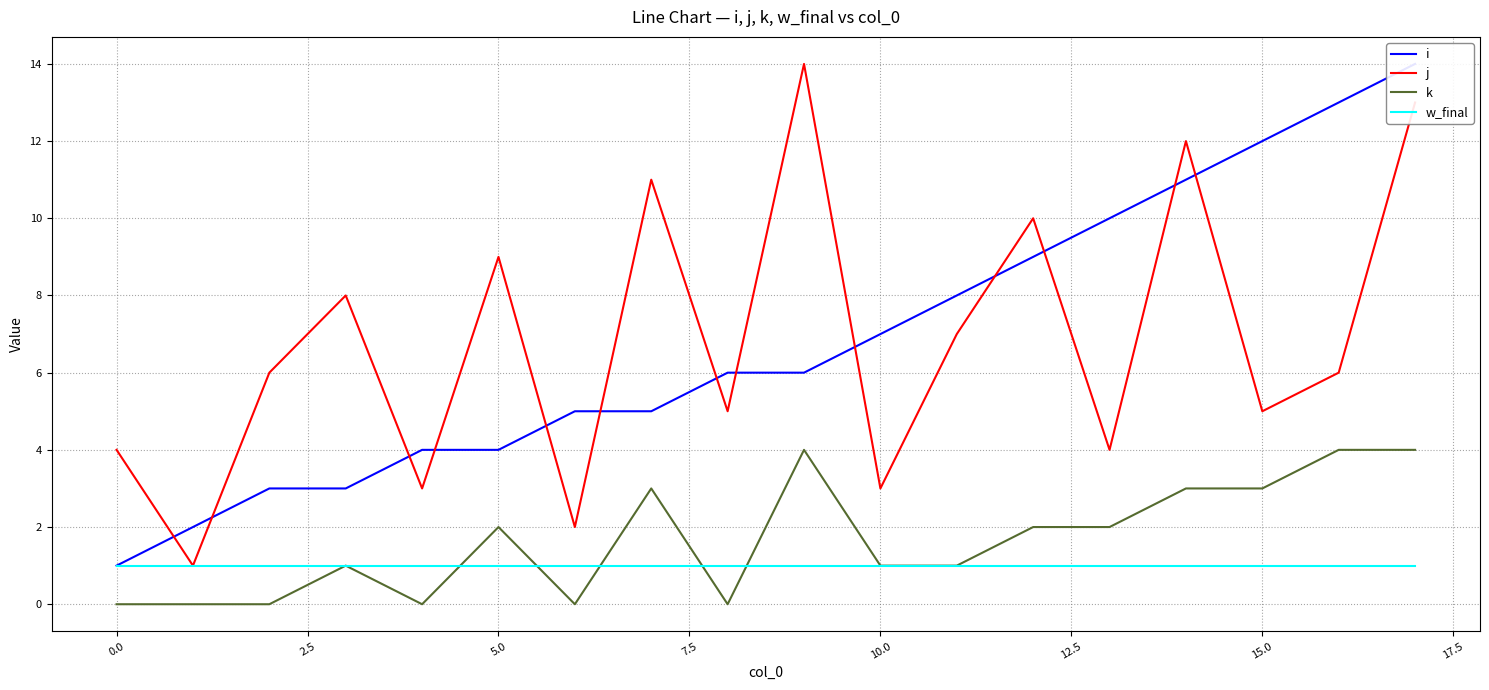

True or false: j has a value of 1 at 0.0.

False